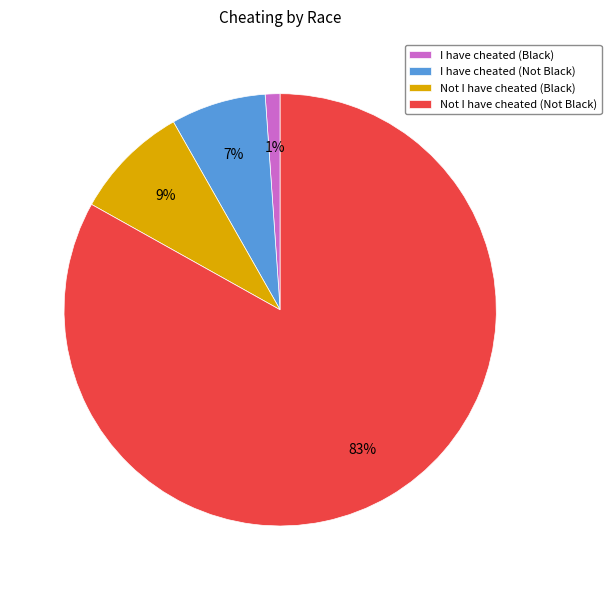

Which slice is the largest?

Not I have cheated (Not Black)